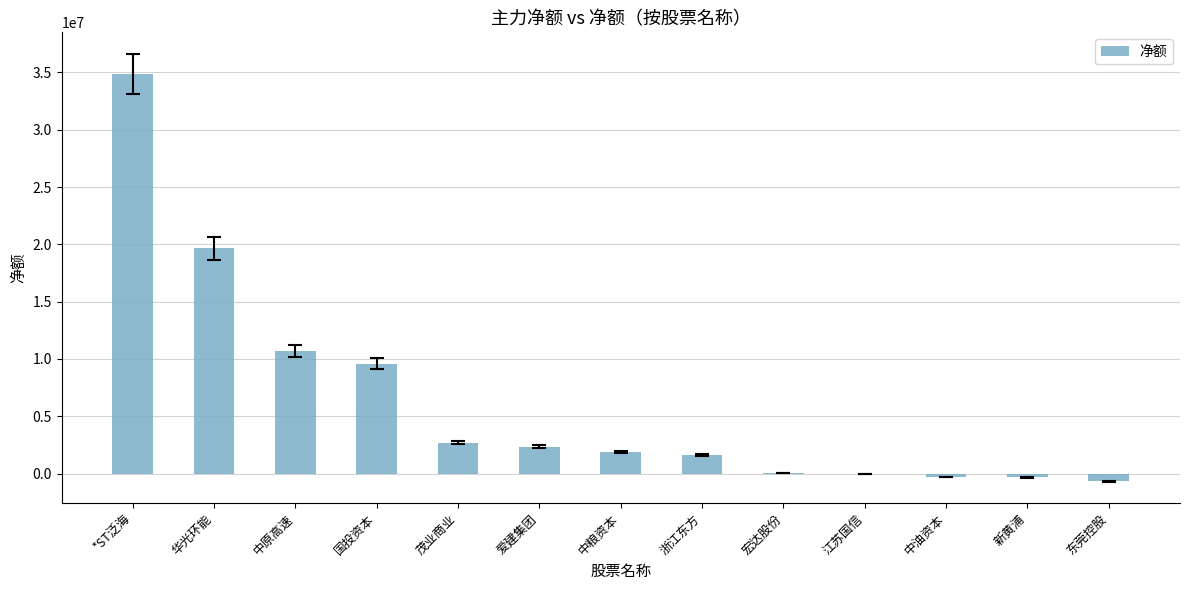

Does the chart contain stacked bars?

No